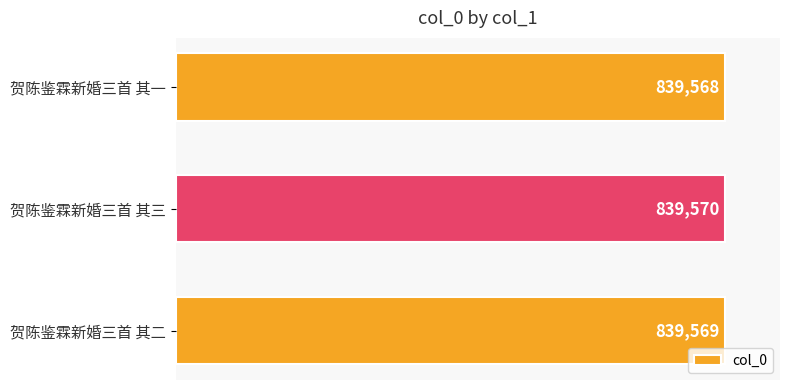

True or false: the data shows 406203 at 贺陈鉴霖新婚三首 其三.

False